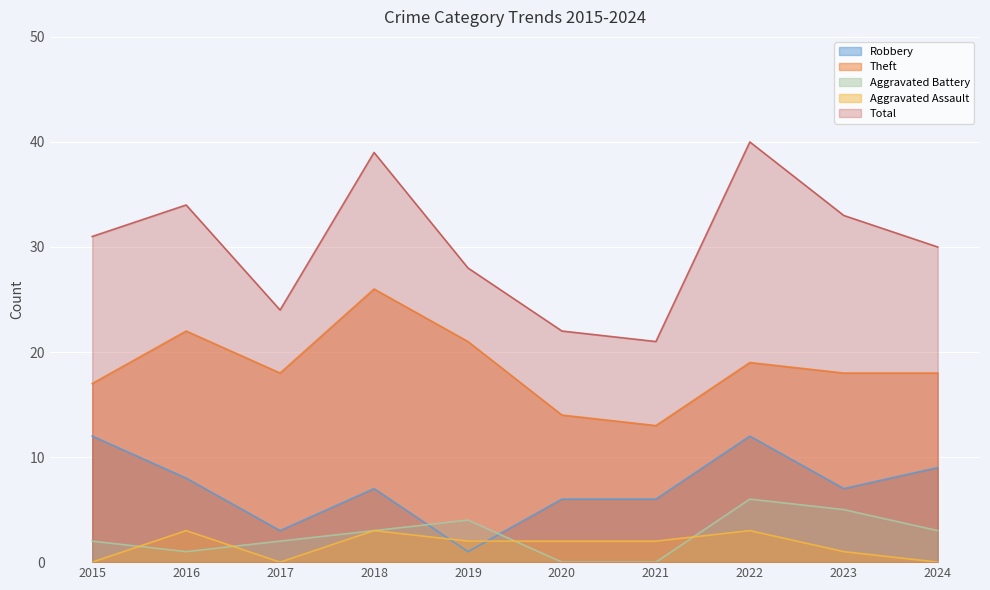

What is the sum of all Total values?

302